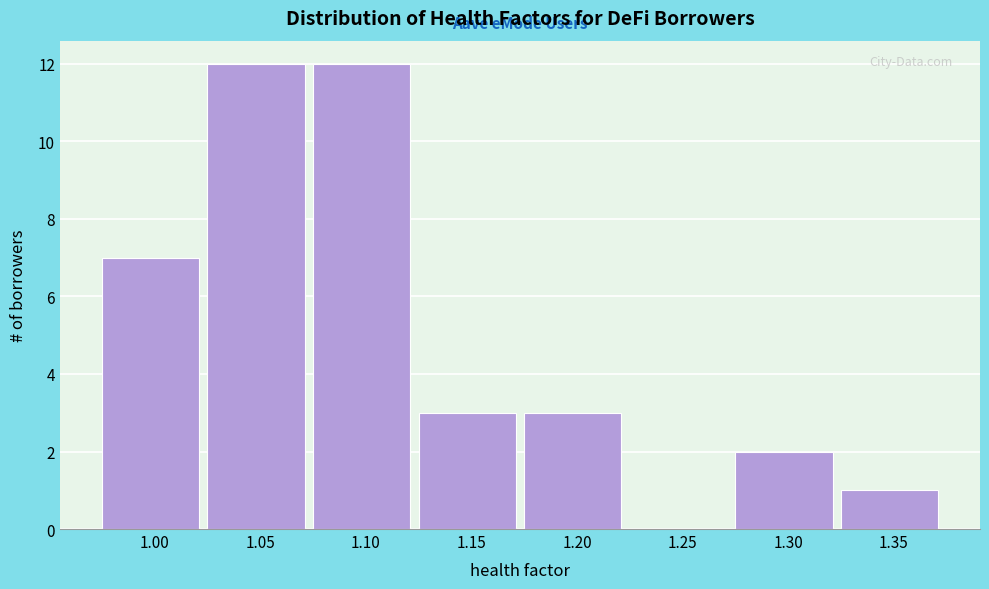

Reading left to right, extract all data points from this chart.

1.00=7	1.05=12	1.10=12	1.15=3	1.20=3	1.25=0	1.30=2	1.35=1